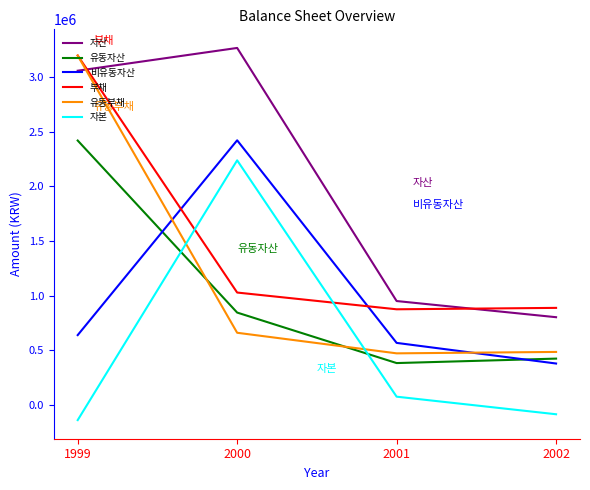

How many intersections are there between 자본 and 부채?

2